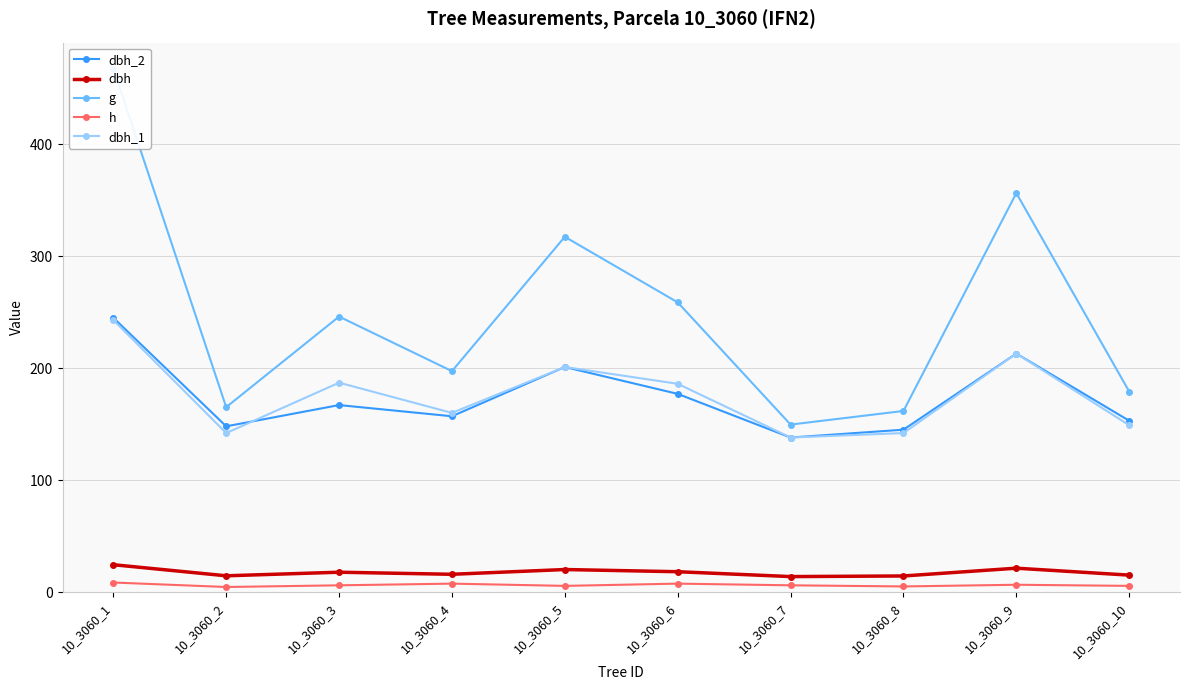

Which label corresponds to the largest value in the chart?

10_3060_1